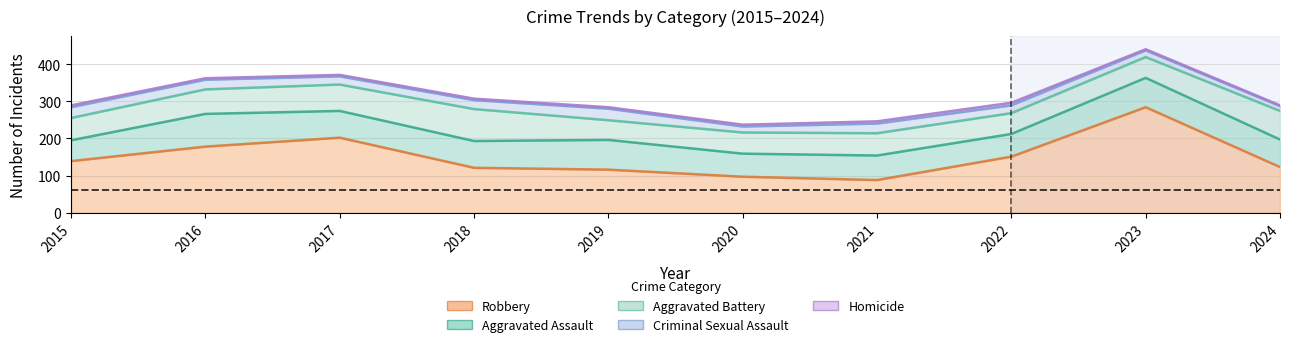

Between 2015 and 2018, which is larger?

2015